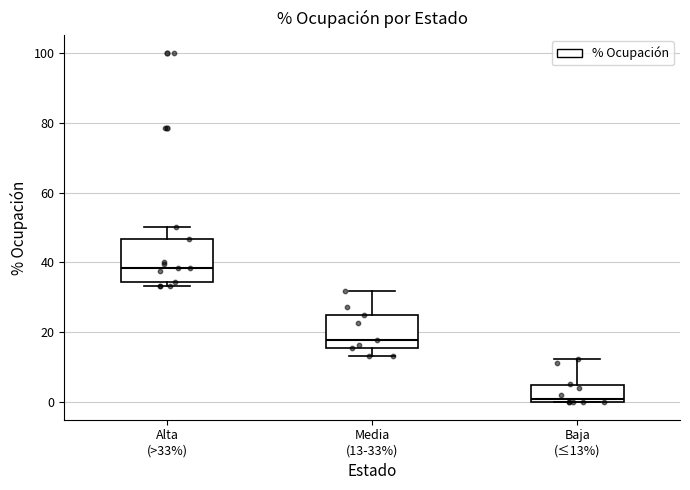

Which box's median line is the highest?

Alta (>33%)